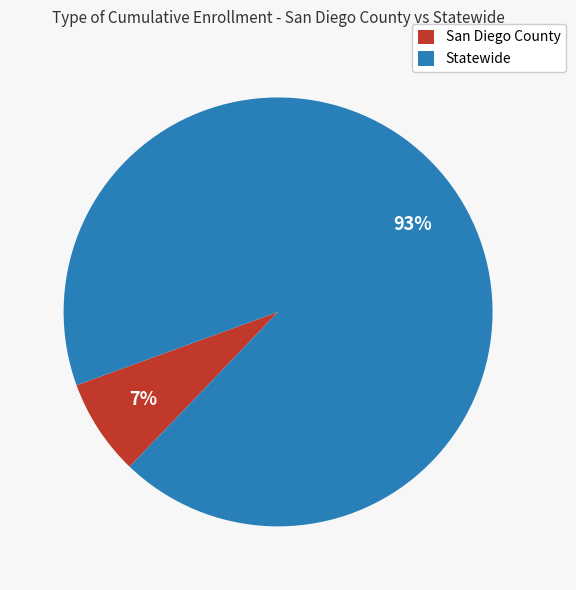

What is the smallest slice in the pie chart?

San Diego County